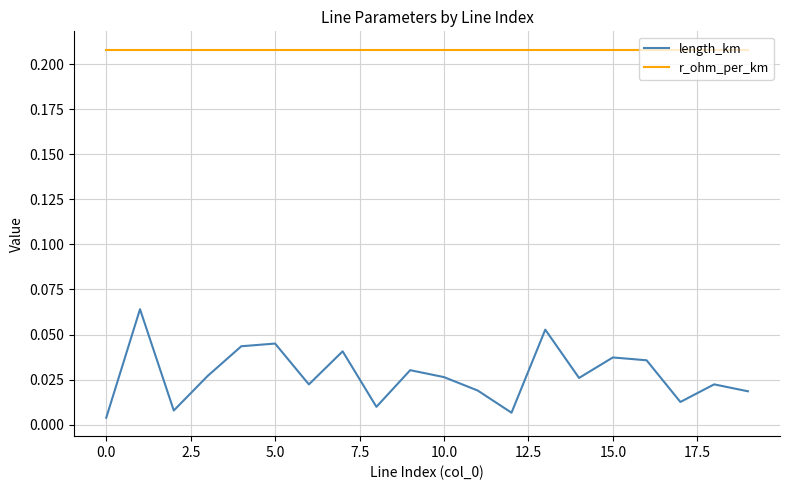

Which series has the largest total across all categories?

r_ohm_per_km